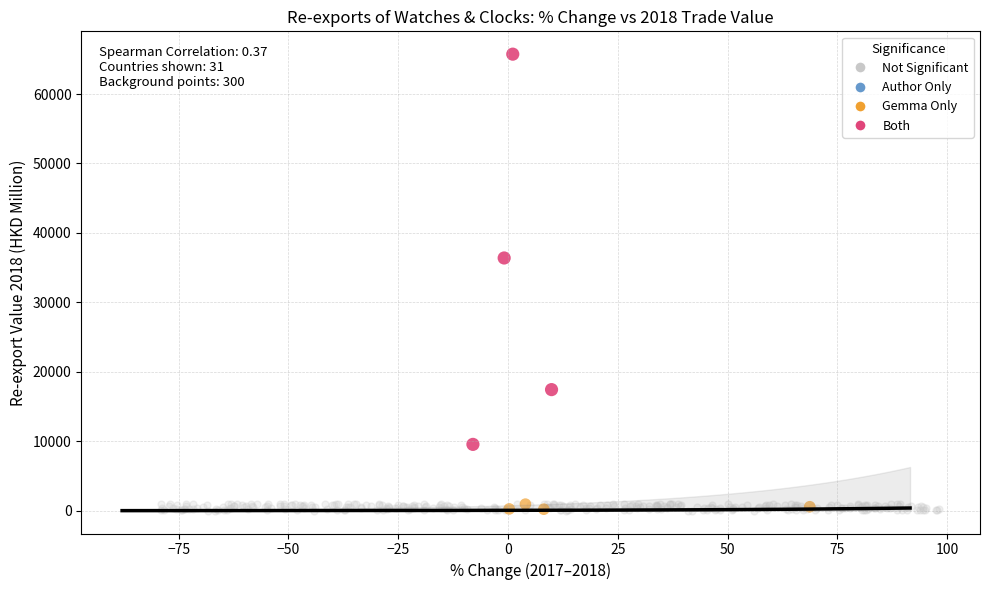

Which series has the largest Y range (max minus min)?

Both